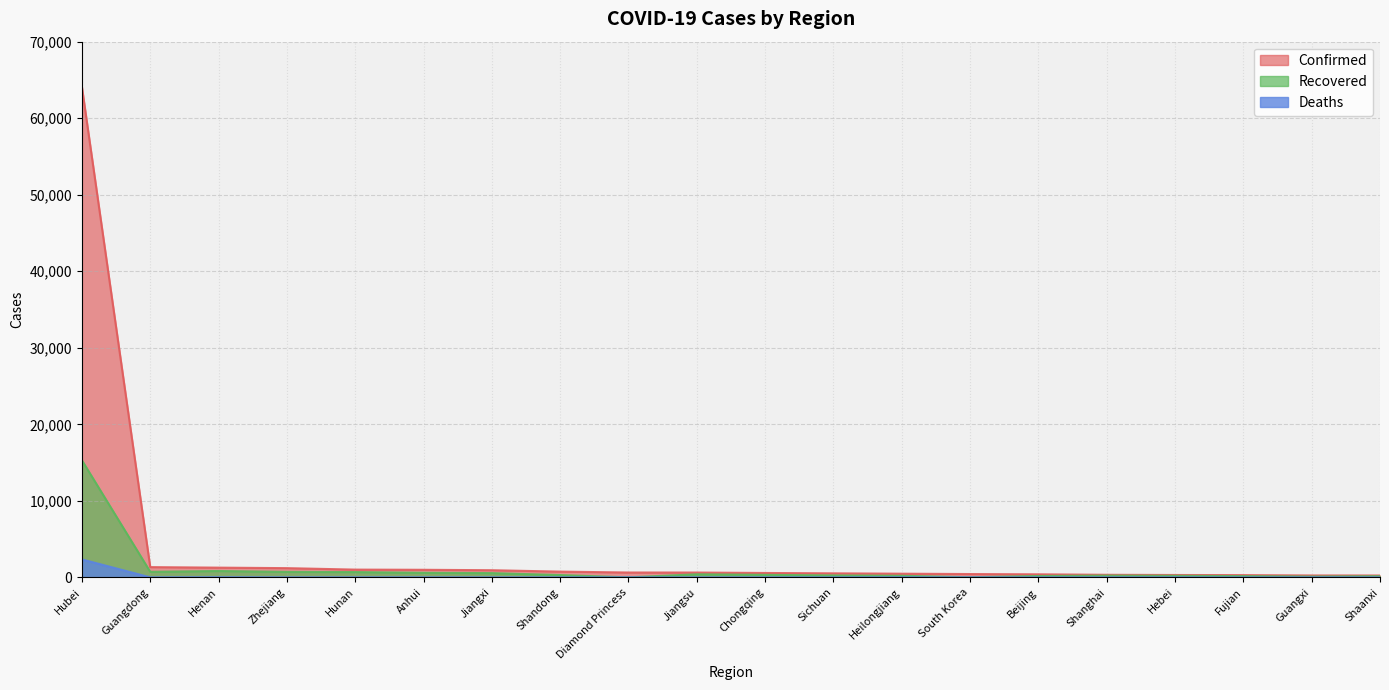

What is the average value of the Recovered series?

1097